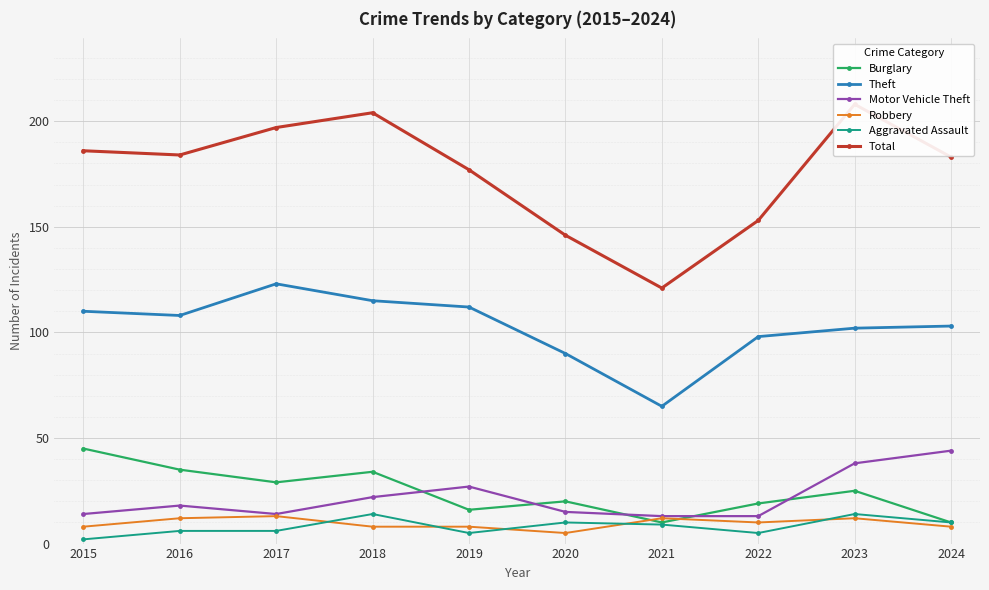

How many interior local valleys does the Aggravated Assault series have?

2